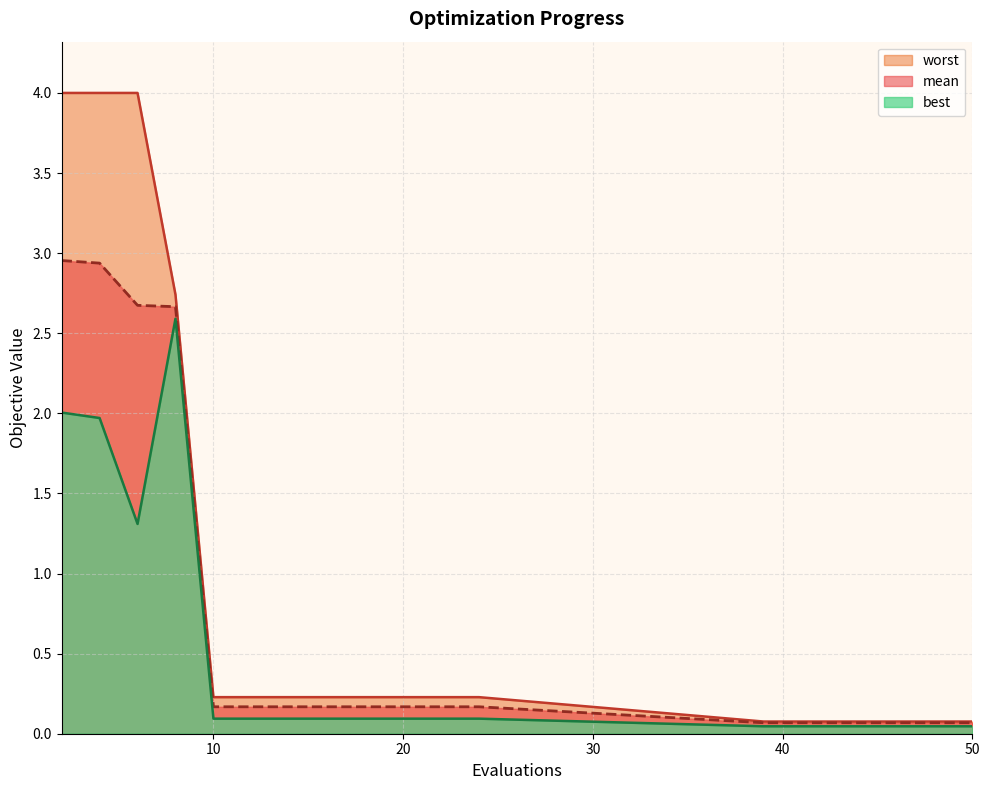

At how many categories does at least one series exceed 3?

3